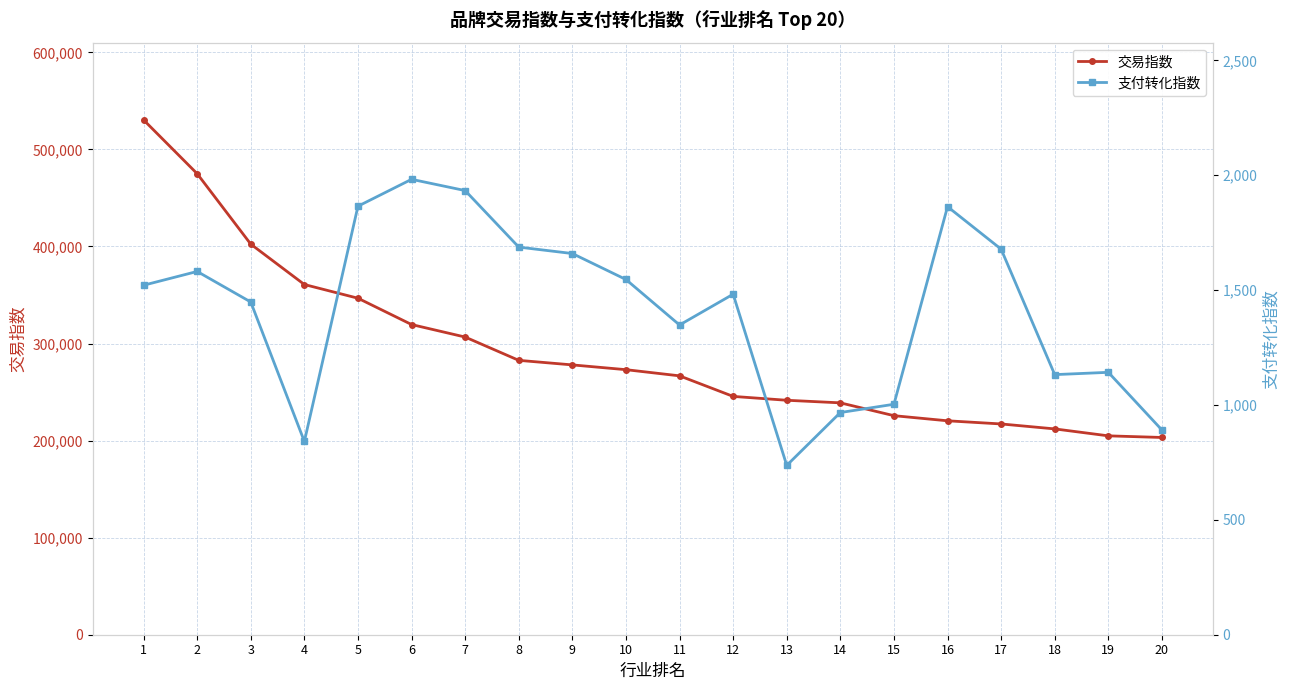

What is the sum of all 交易指数 values?

5850856